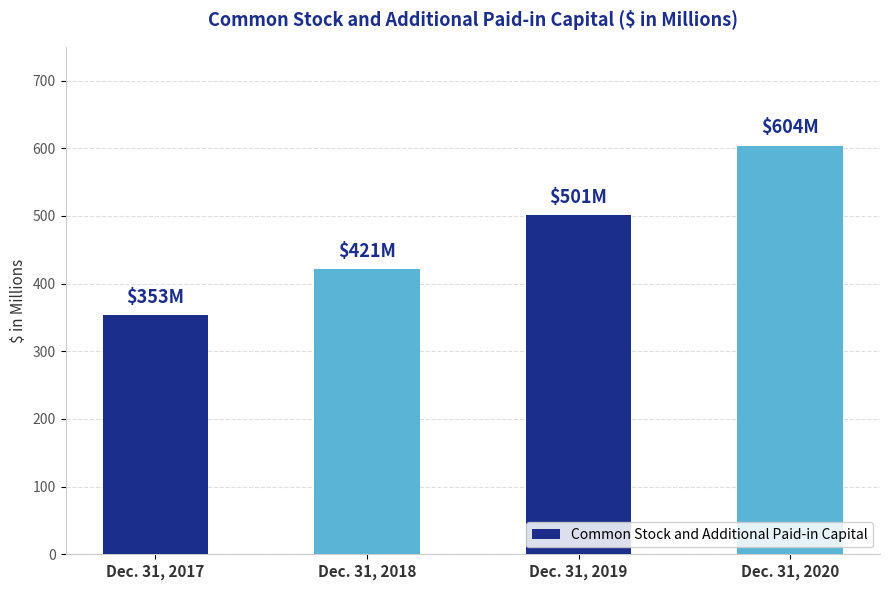

The chart shows a value of 604 at Dec. 31, 2020. True or false?

True